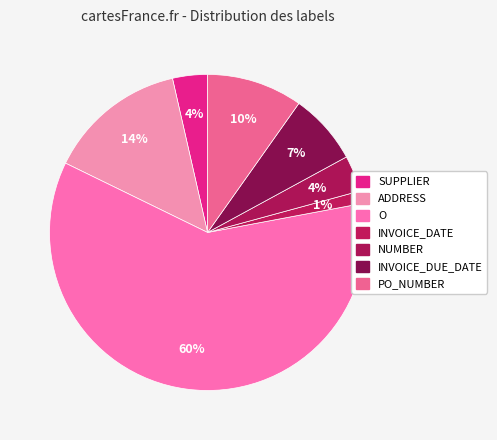

How many slices are in this pie chart?

7